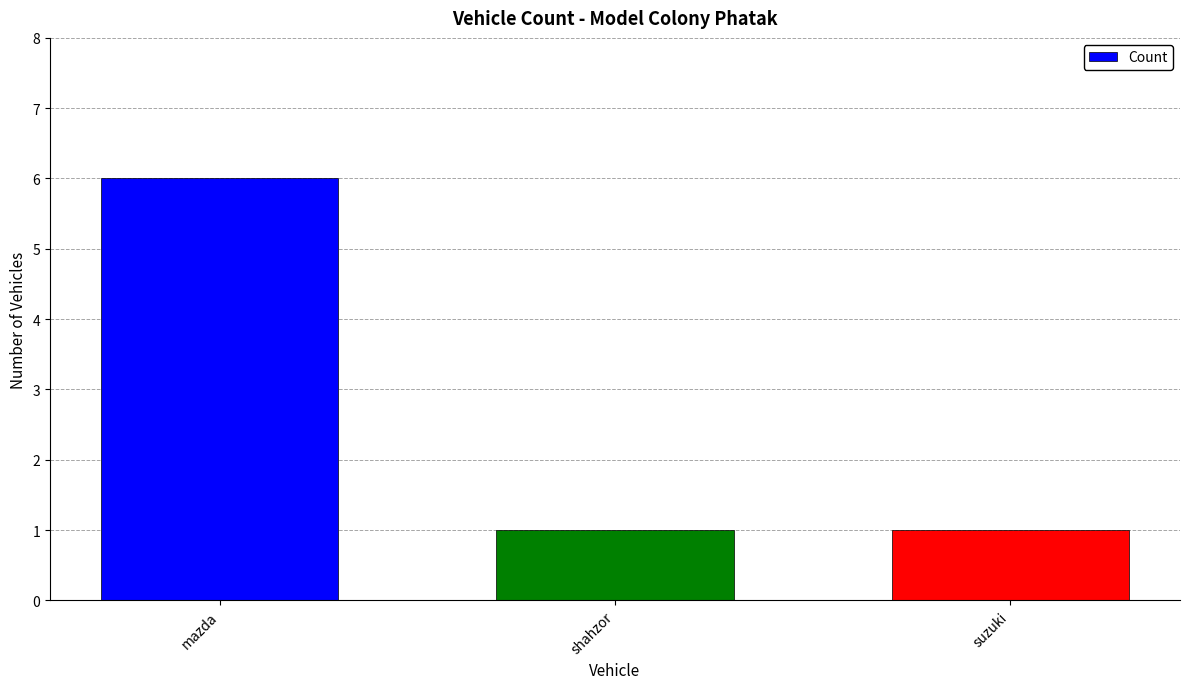

Approximately how many times larger is the value at shahzor compared to suzuki?

1.0